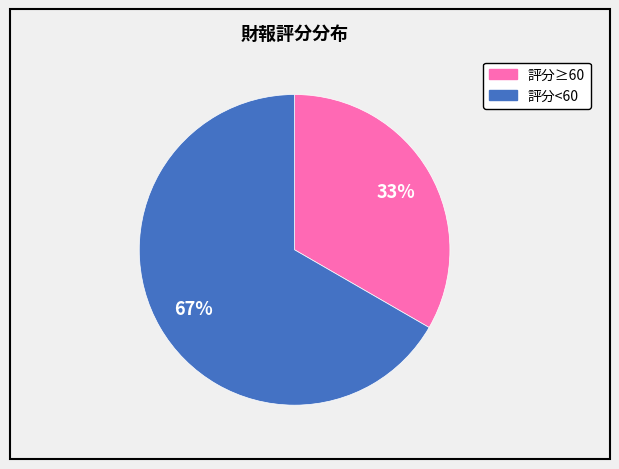

To the nearest percent, what is the average slice percentage?

50%